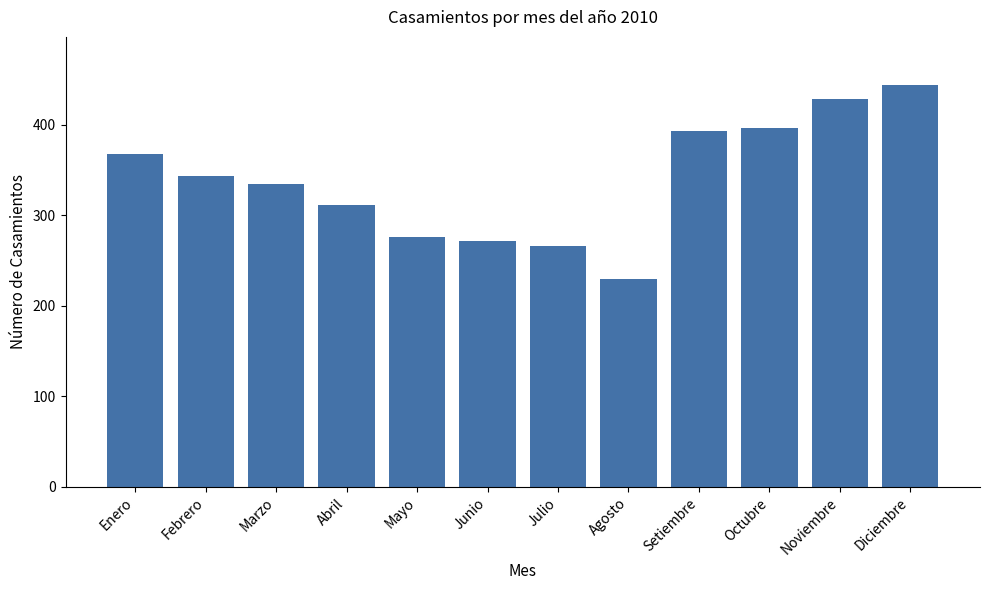

Rank the categories by value from lowest to highest.

Agosto, Julio, Junio, Mayo, Abril, Marzo, Febrero, Enero, Setiembre, Octubre, Noviembre, Diciembre